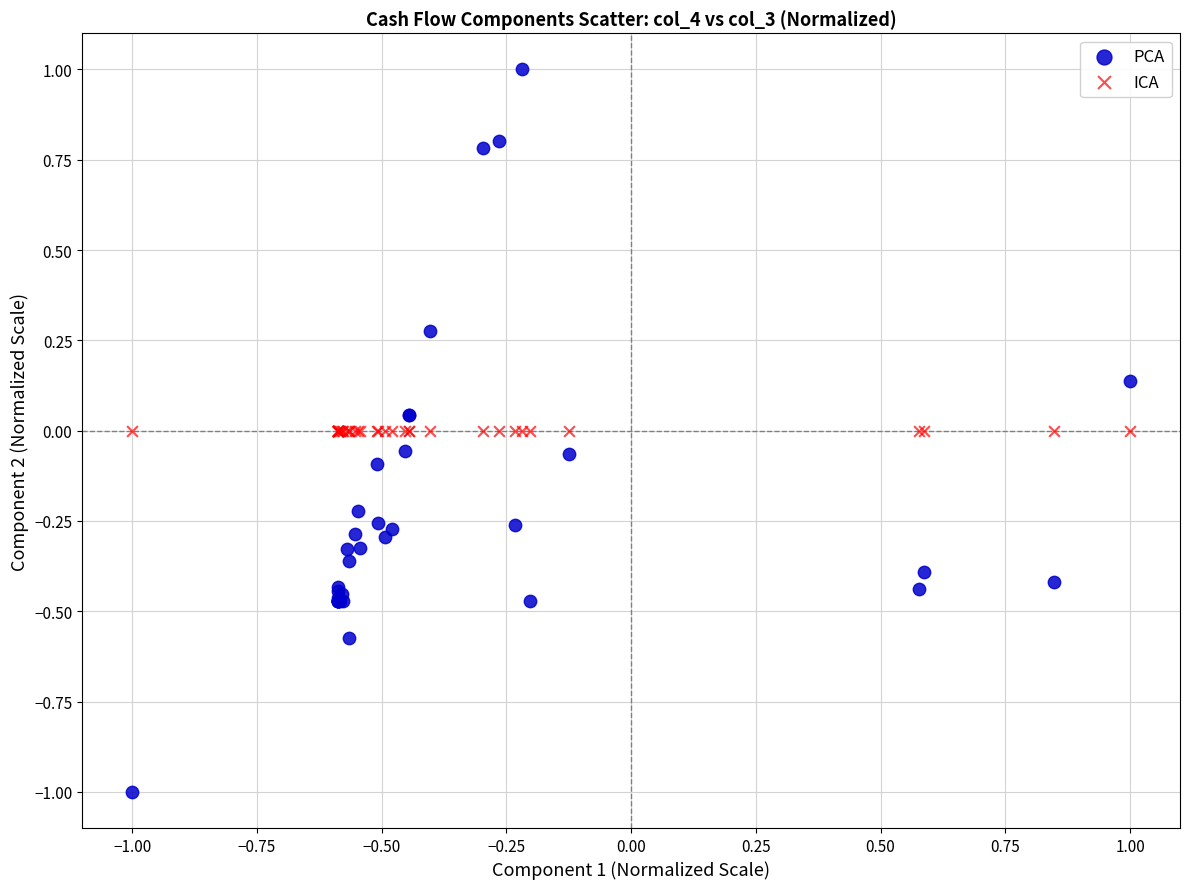

Which series reaches the maximum Y coordinate?

PCA